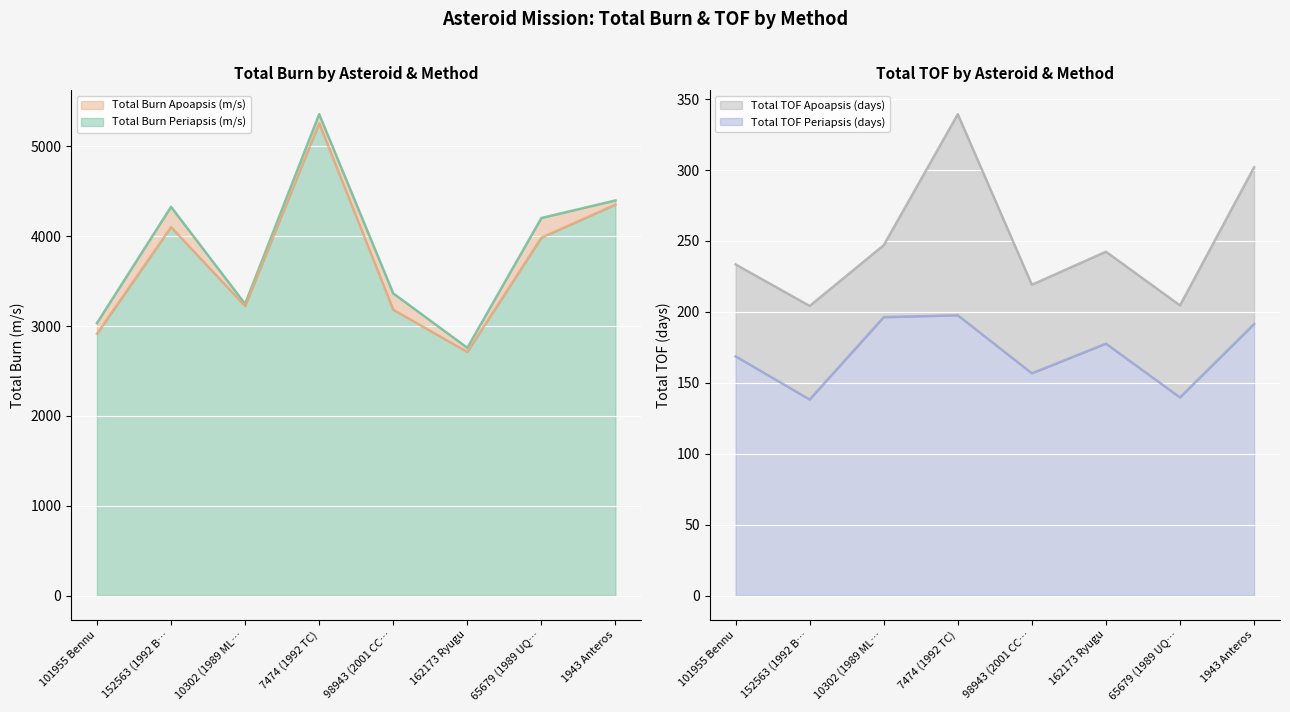

Which series has the widest spread of values?

Total Burn Periapsis (m/s)